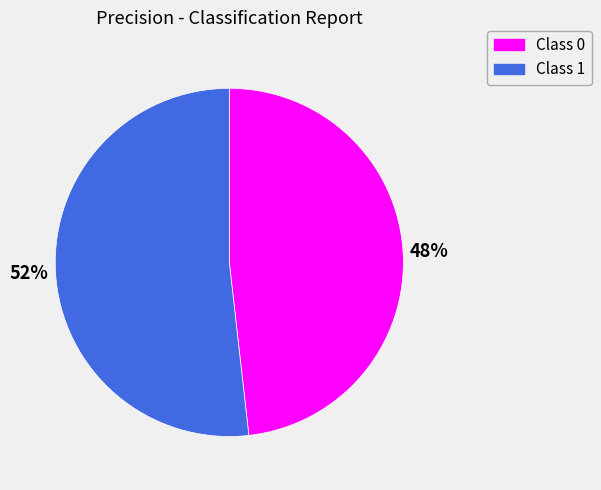

To the nearest percent, what is the average slice percentage?

50%